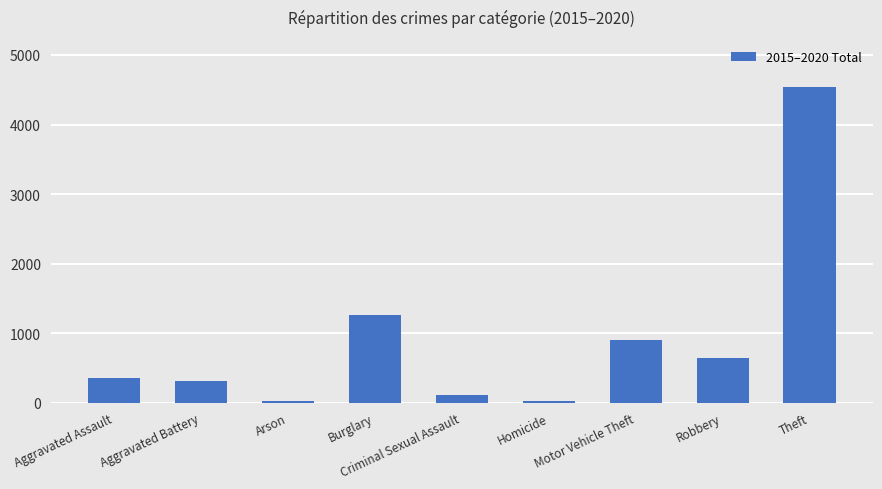

What is the change in value from Aggravated Assault to Aggravated Battery?

-51